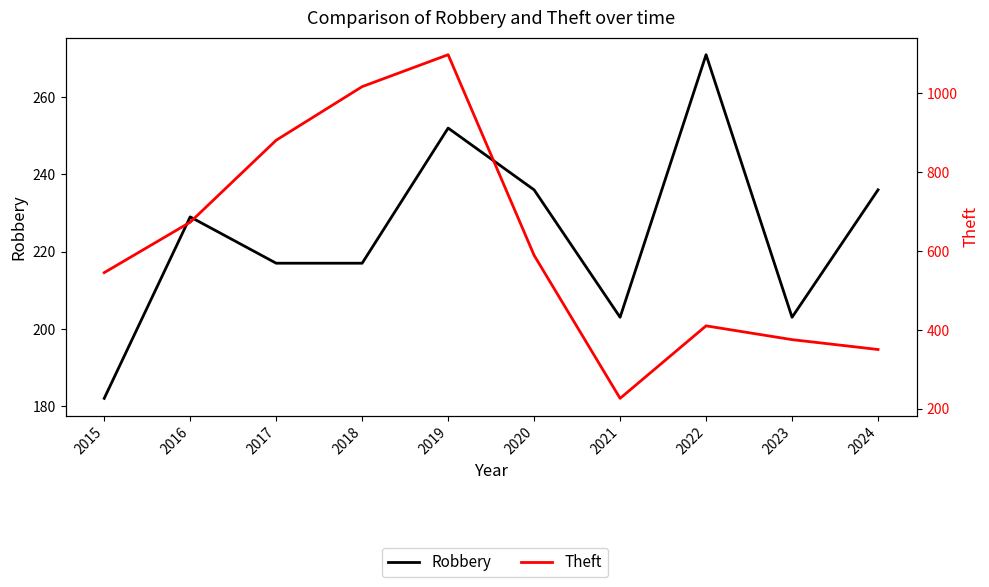

What is the lowest value of the Robbery series?

182